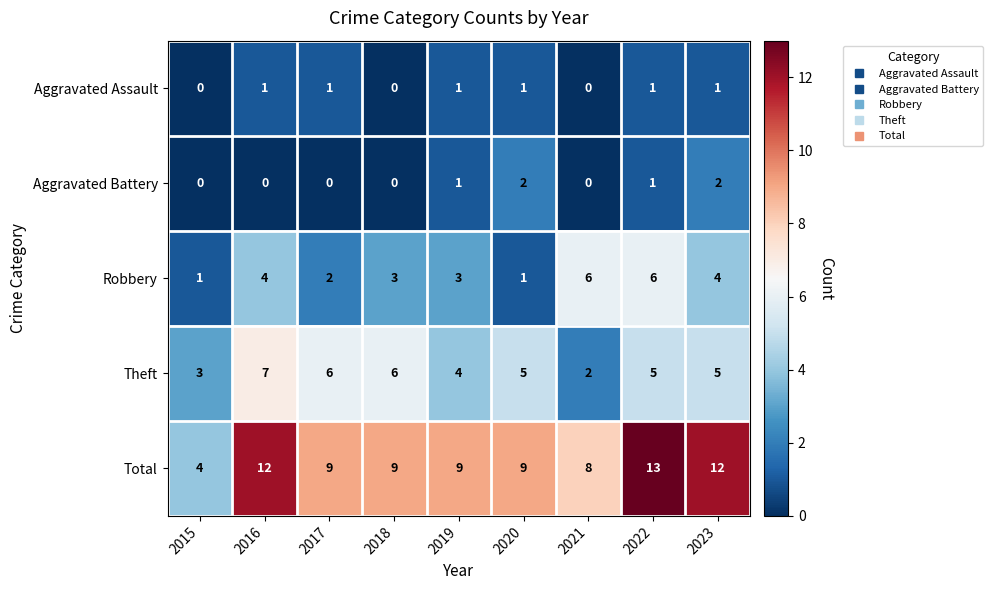

What is the spread (max minus min) of values at 2017?

9